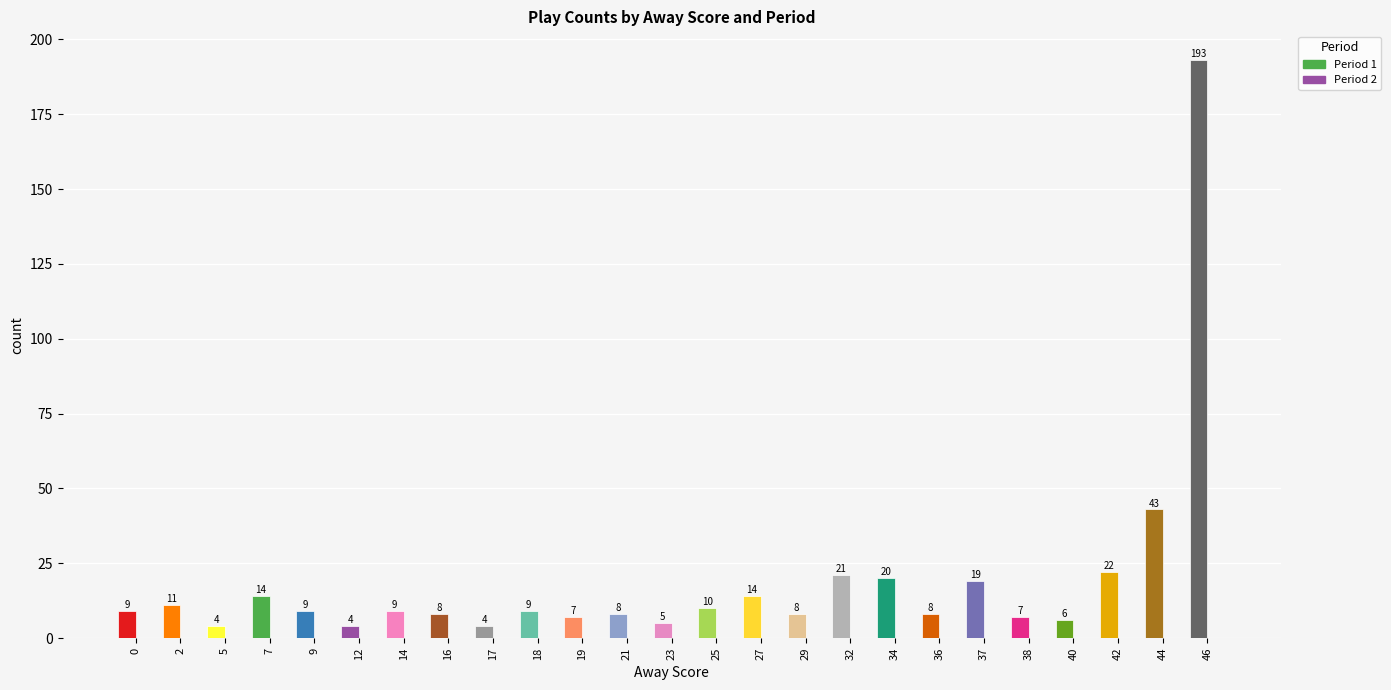

Which has a higher value, 25 or 34?

34